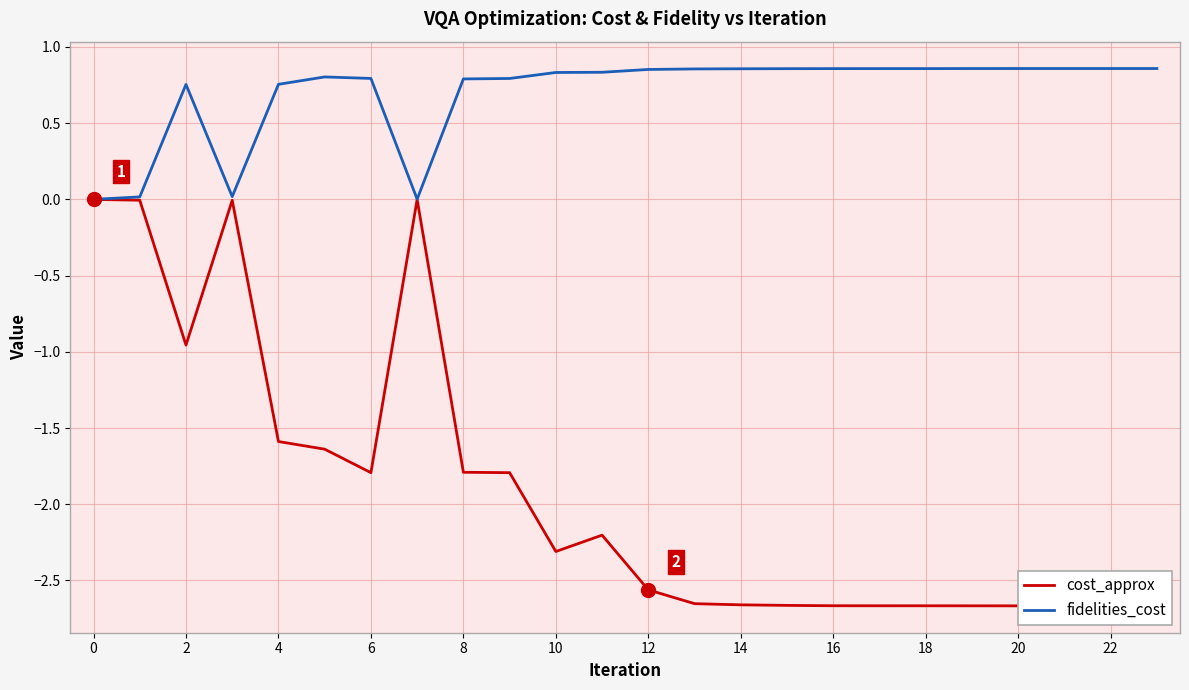

The value of cost_approx at 20 is -1.7. True or false?

False